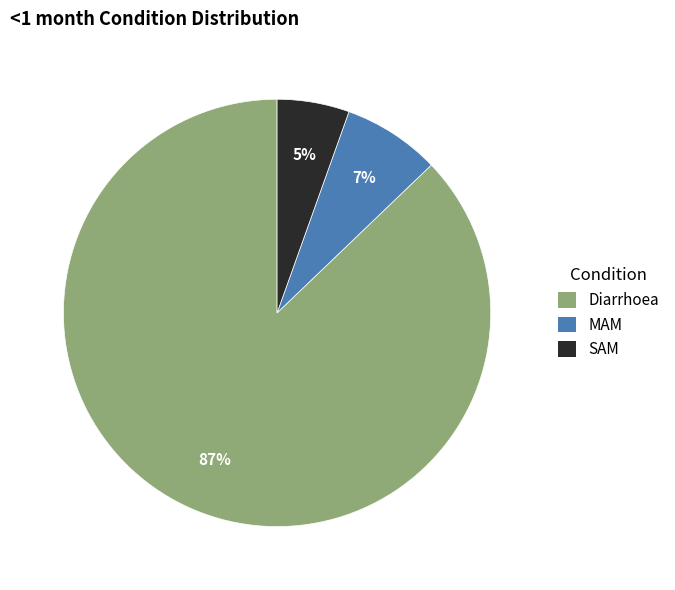

True or false: MAM accounts for 16% of the total.

False